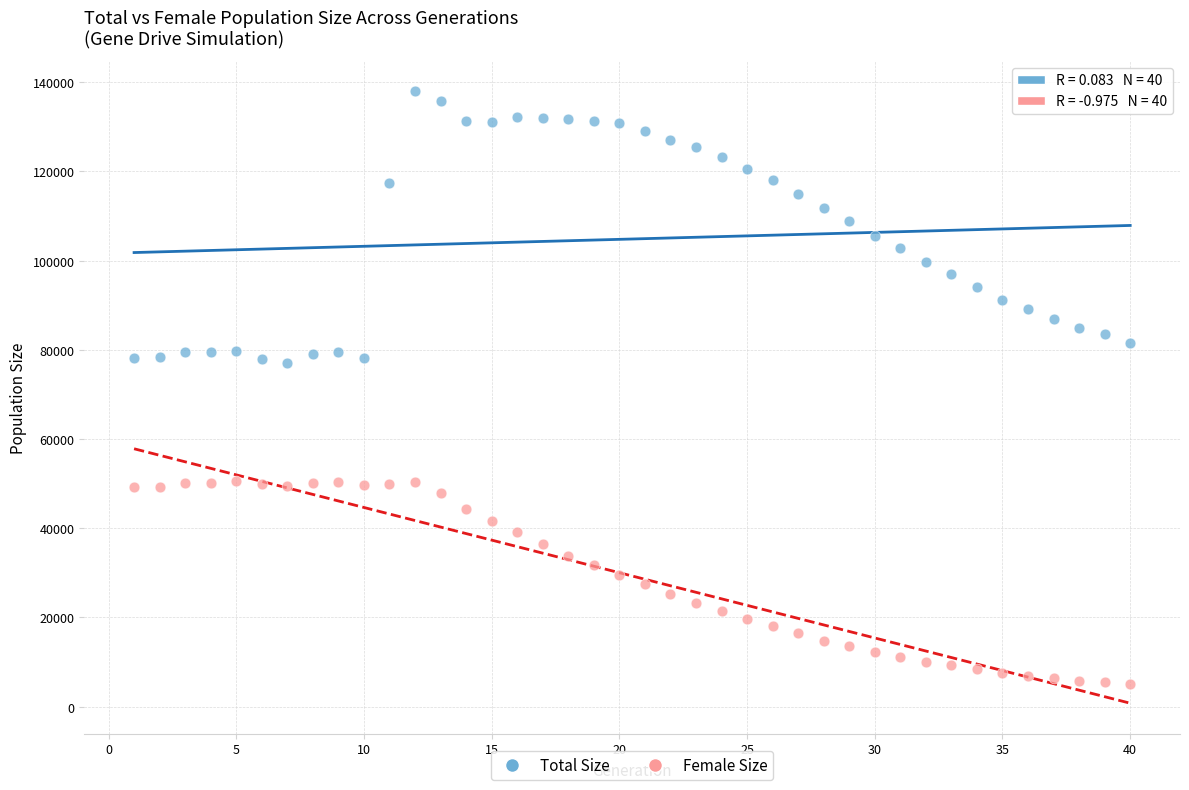

Which series contains the highest Y value?

Total Size